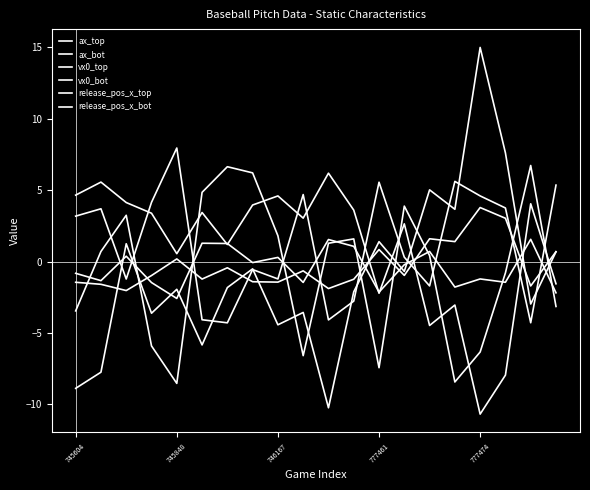

How many values in ax_top are above zero?

7